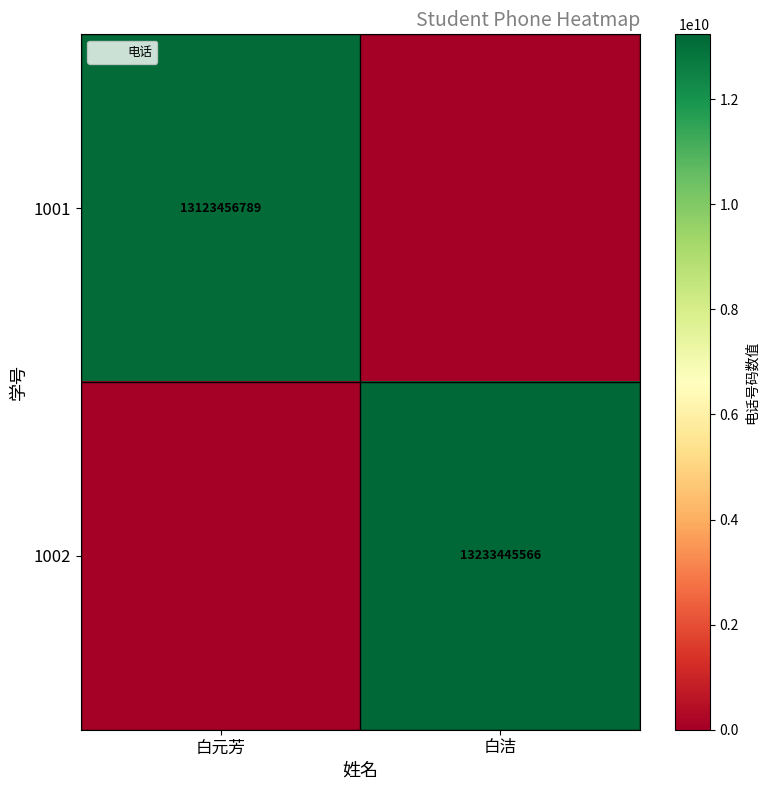

At 白元芳, list the series in order from smallest to largest.

1002, 1001